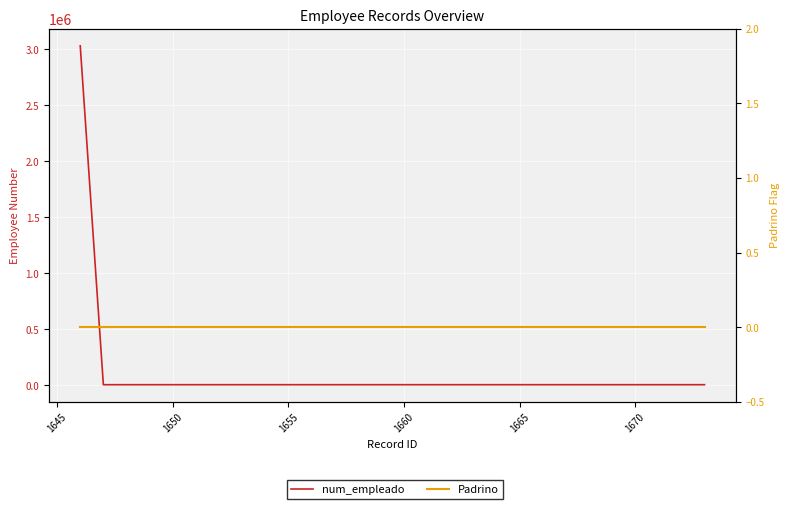

True or false: Padrino and num_empleado intersect in this chart.

False